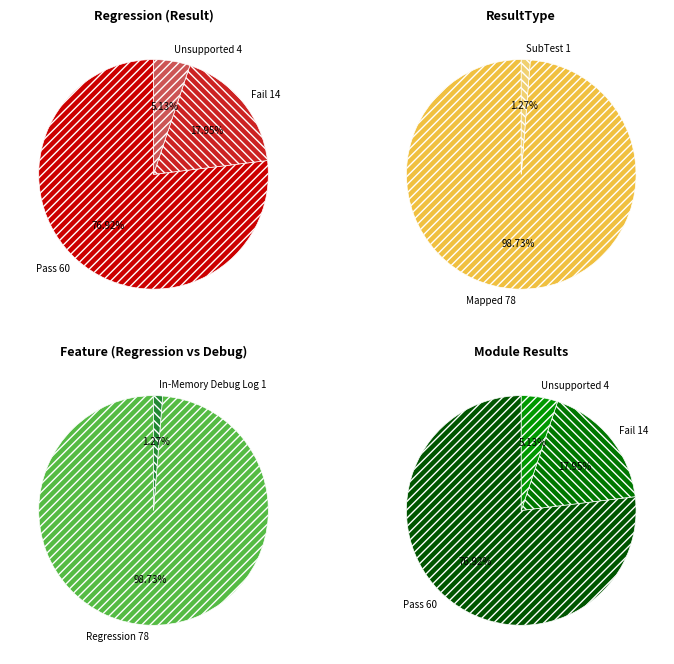

To the nearest percent, what percentage of the pie is Unsupported?

5%